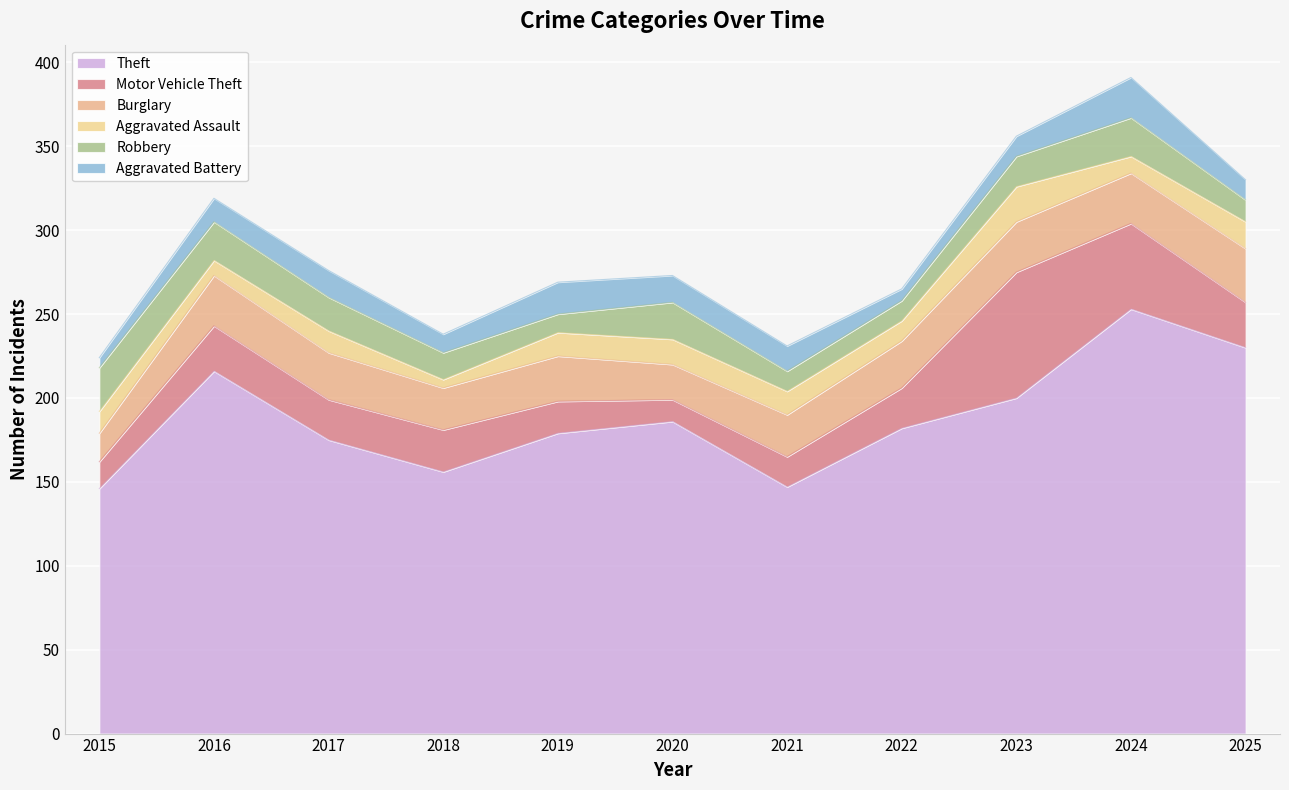

Where does the Motor Vehicle Theft series first go above 24?

2016